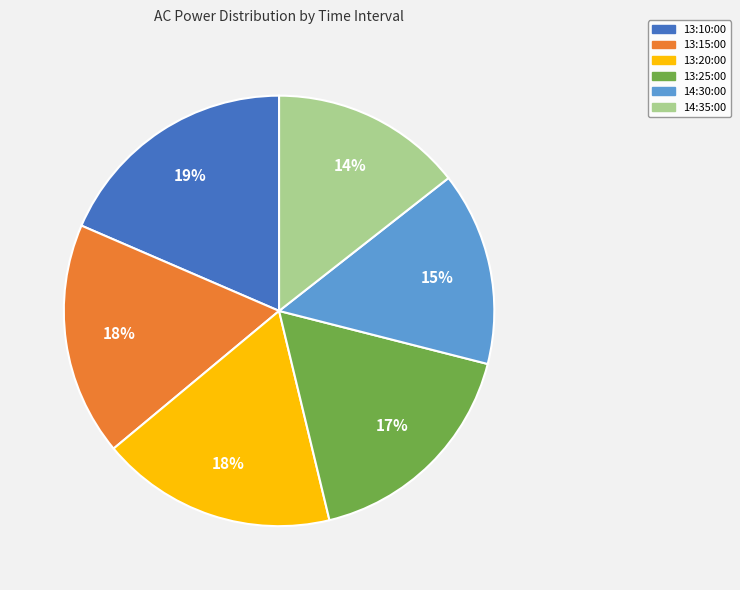

To the nearest percent, what portion does 14:35:00 represent?

14%